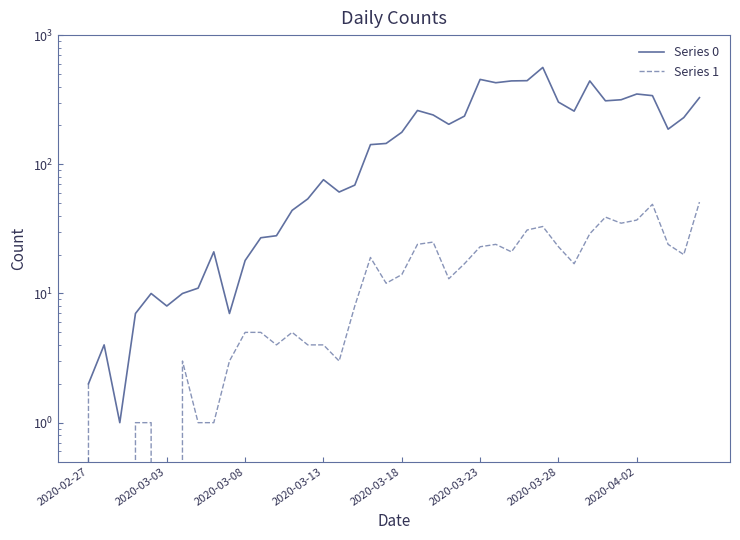

Which category has the lowest value across all series?

2020-03-03